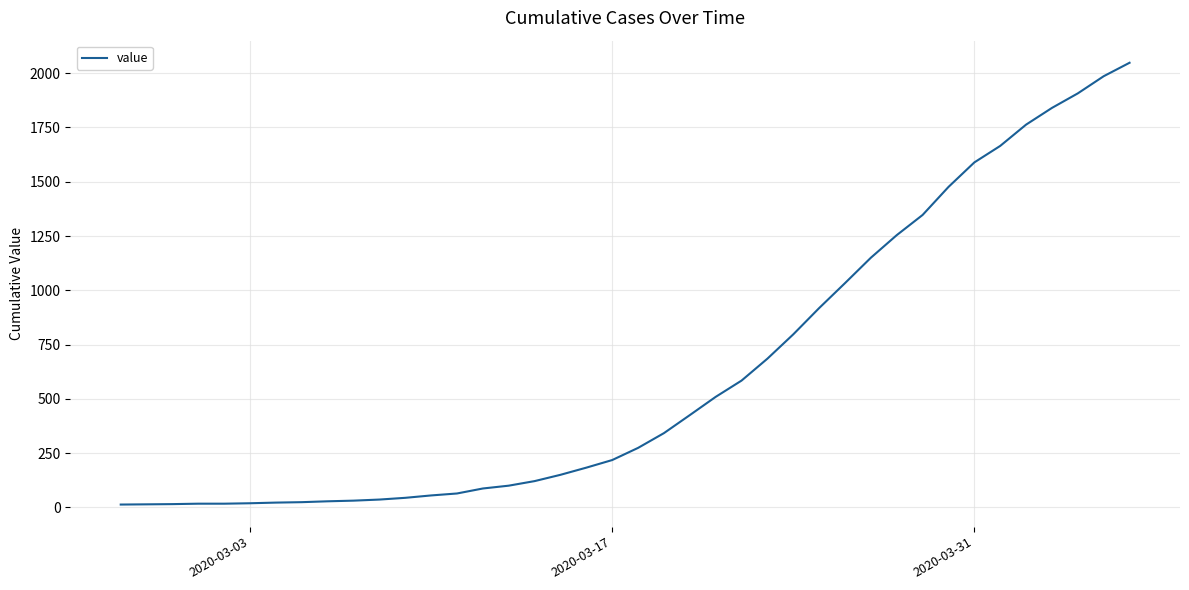

What is the difference between the maximum and minimum values?

2035